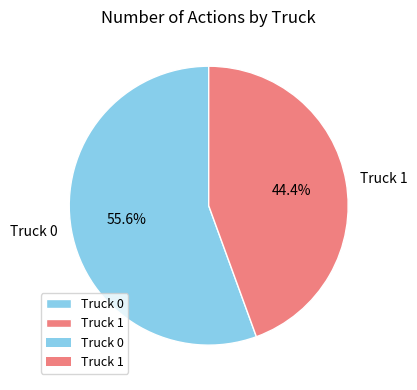

Which category has the smallest portion of the pie?

Truck 1